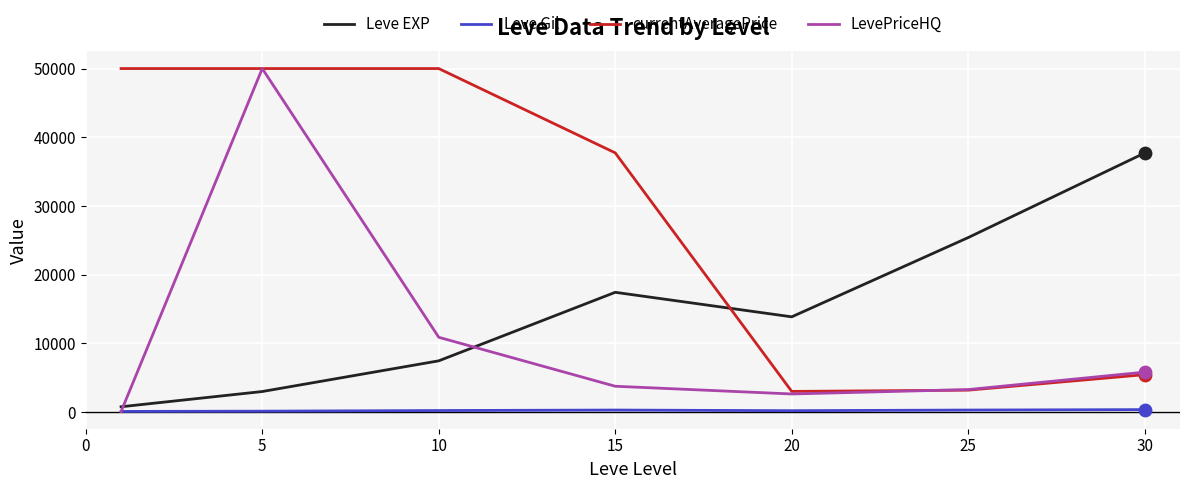

What is the maximum value shown in the chart?

50000.0